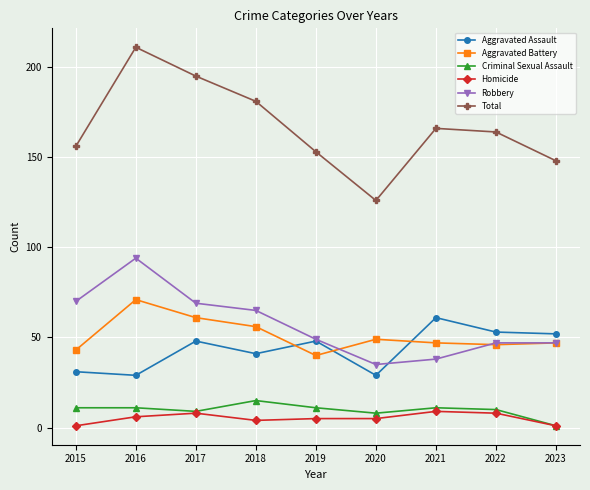

Reading left to right, list all the values displayed in this chart.

Aggravated Assault: 31	29	48	41	48	29	61	53	52
Aggravated Battery: 43	71	61	56	40	49	47	46	47
Criminal Sexual Assault: 11	11	9	15	11	8	11	10	1
Homicide: 1	6	8	4	5	5	9	8	1
Robbery: 70	94	69	65	49	35	38	47	47
Total: 156	211	195	181	153	126	166	164	148